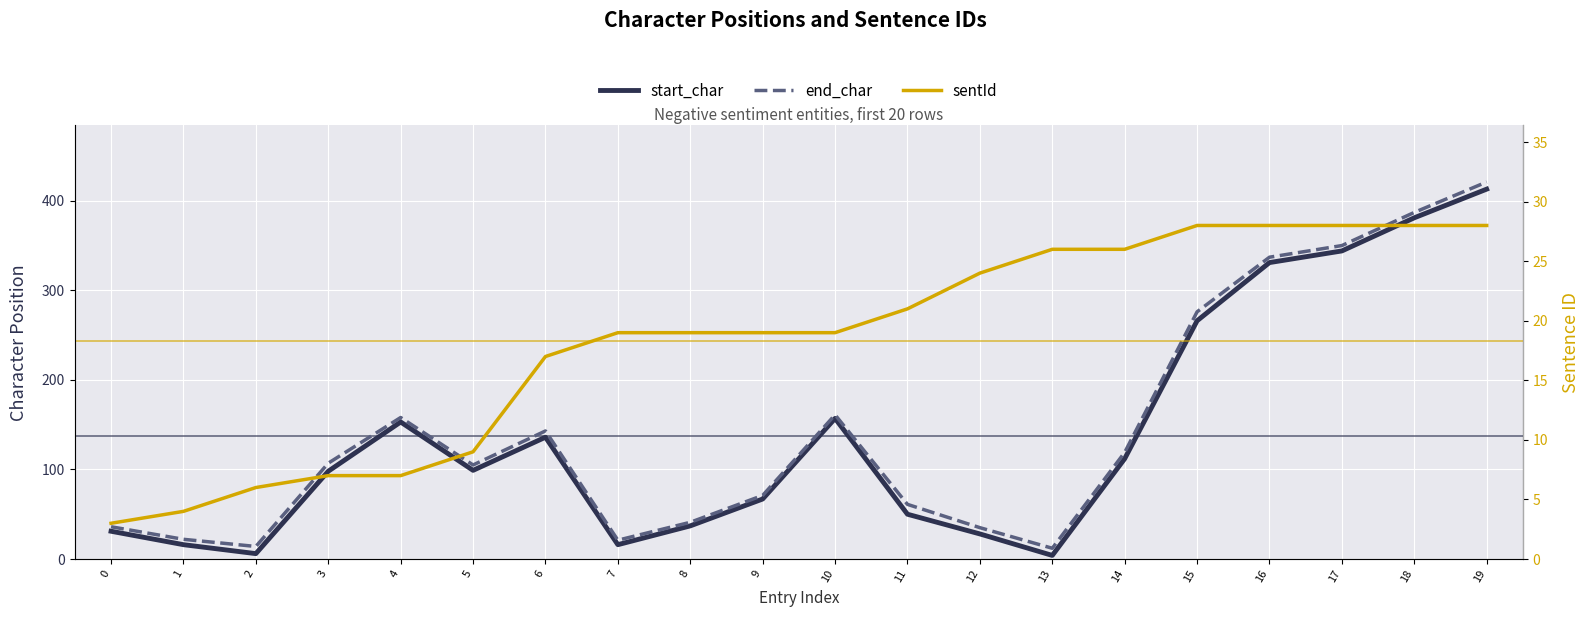

True or false: start_char has a value of 171 at 14.

False